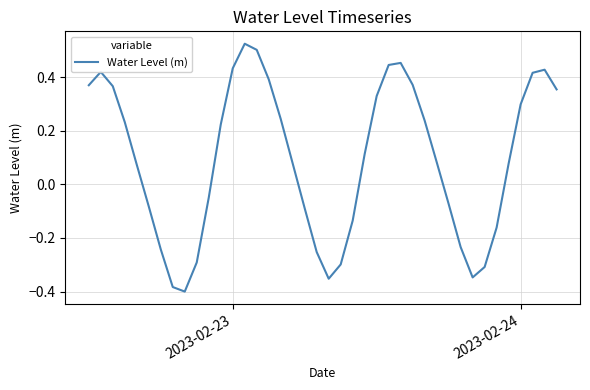

What is the difference between the maximum and minimum values?

0.9